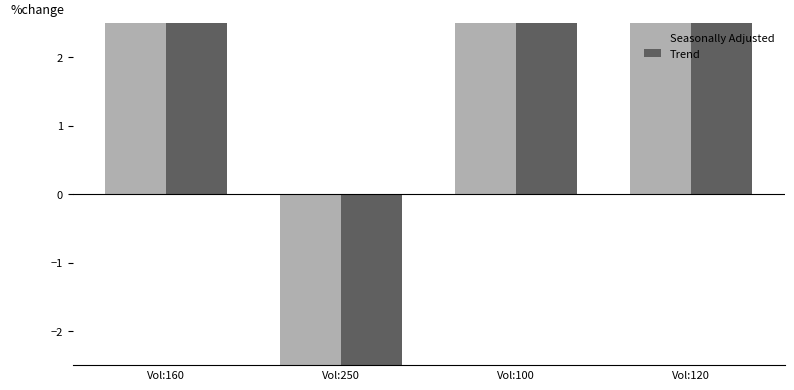

What position from the left is Vol:100?

3